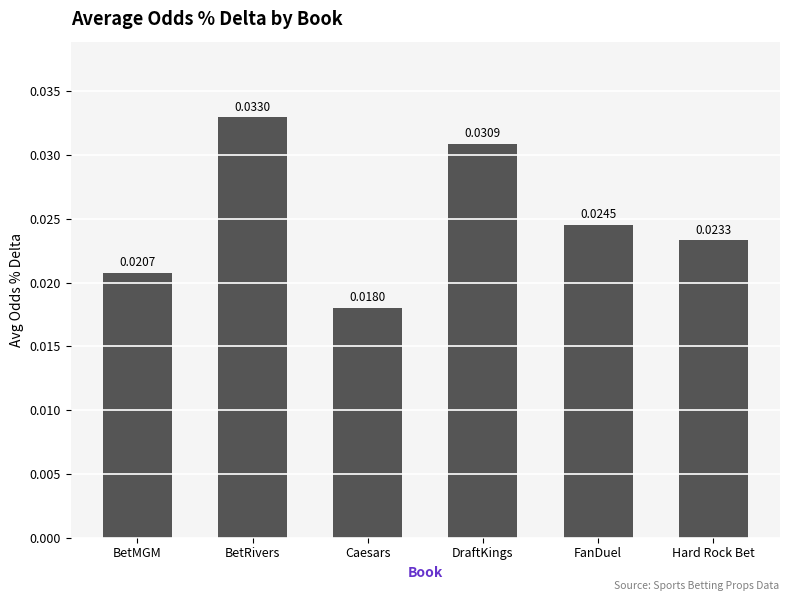

What is the label of the 5th bar from the left?

FanDuel